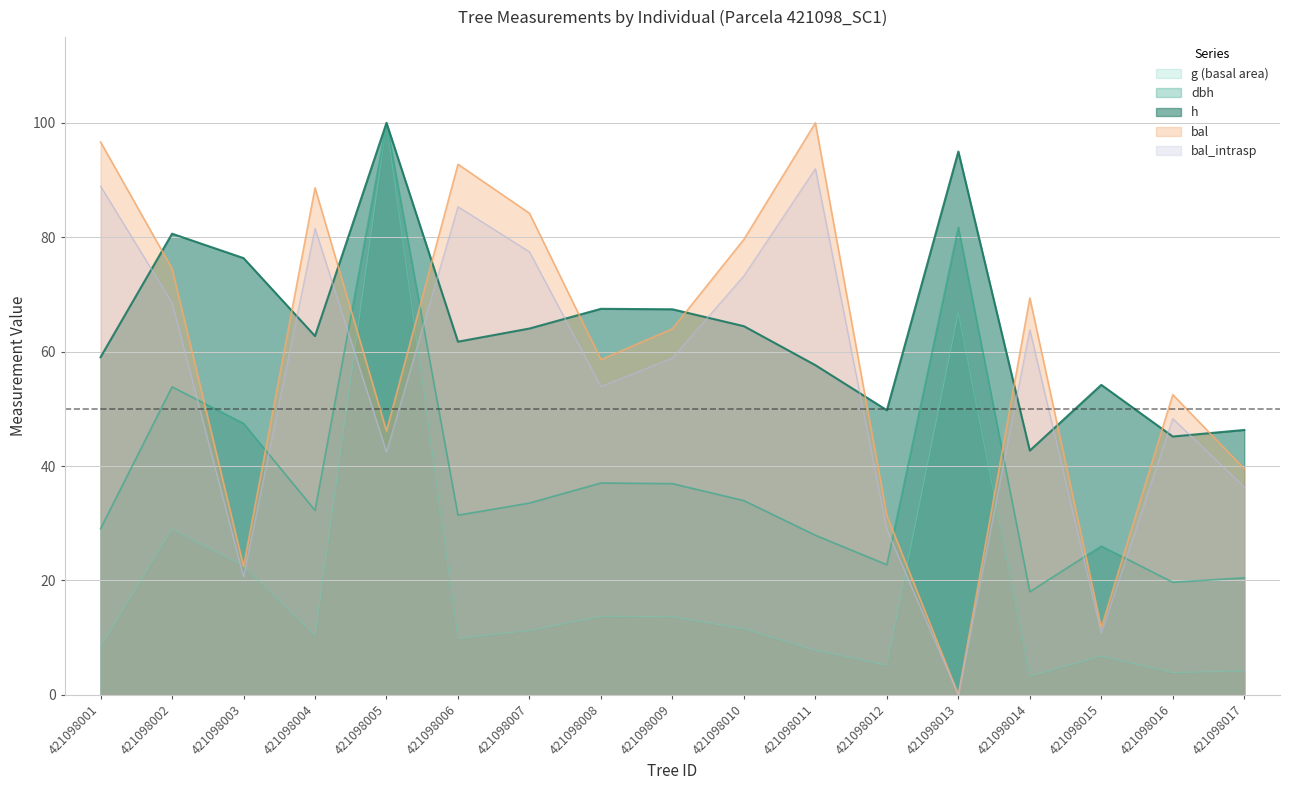

At how many categories does at least one series exceed 71?

10